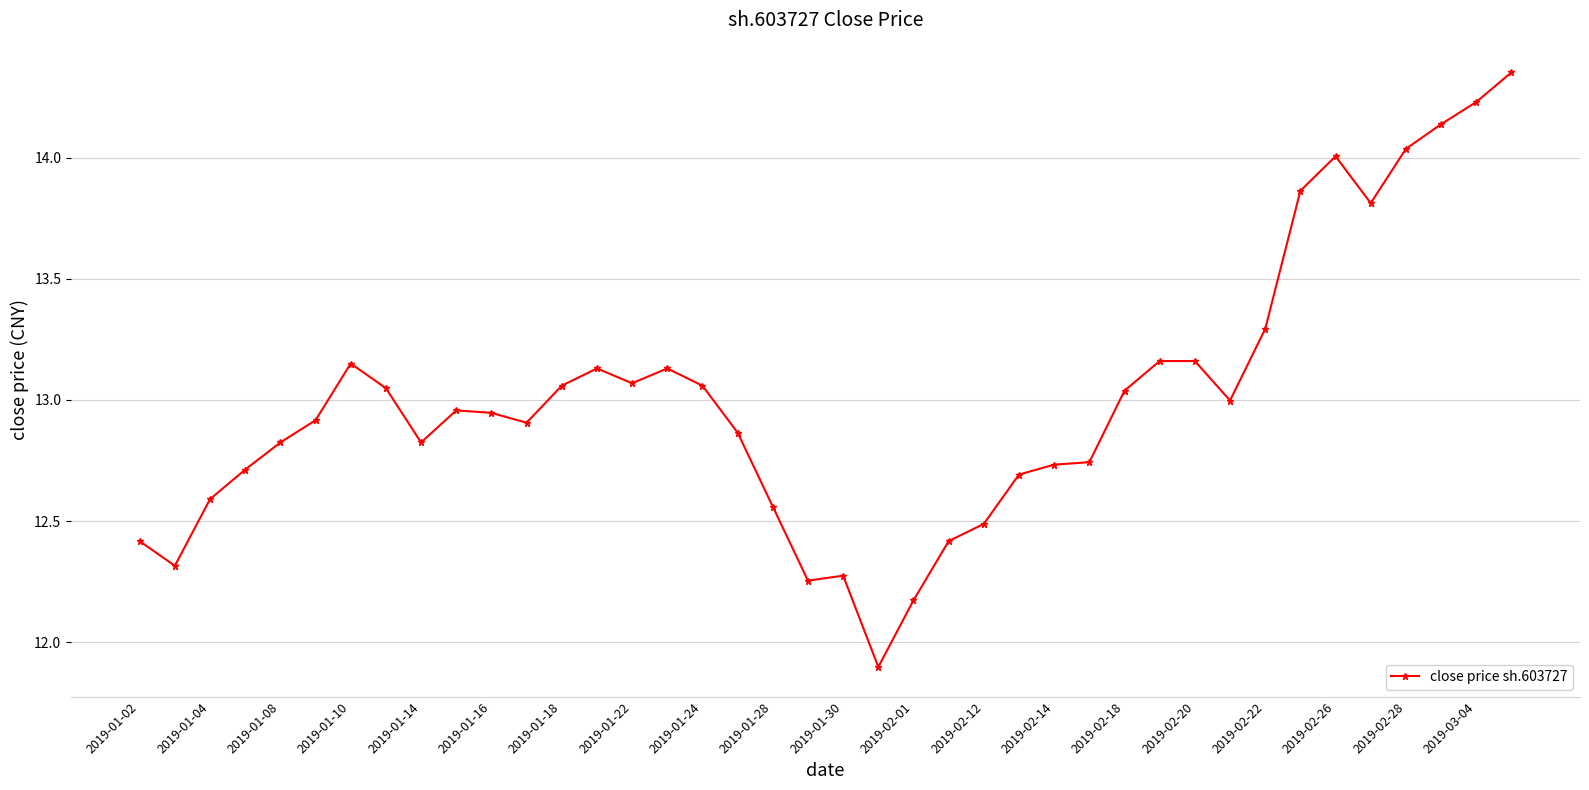

What is the difference between the maximum and minimum values?

2.5